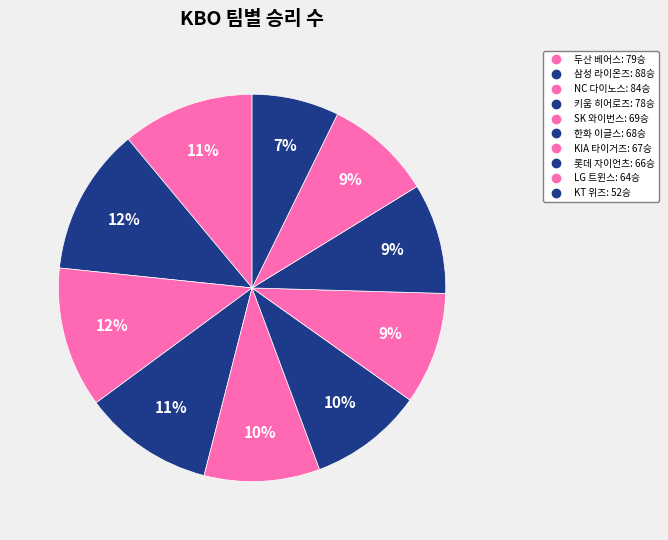

Count the number of slices in the pie.

10